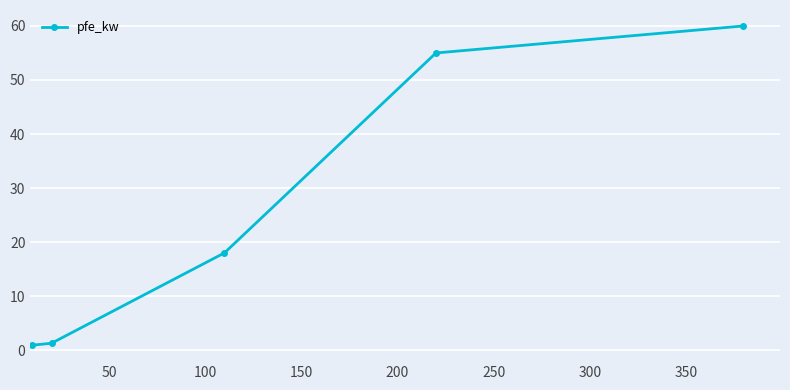

True or false: the data has more than 2 interior local peaks.

False